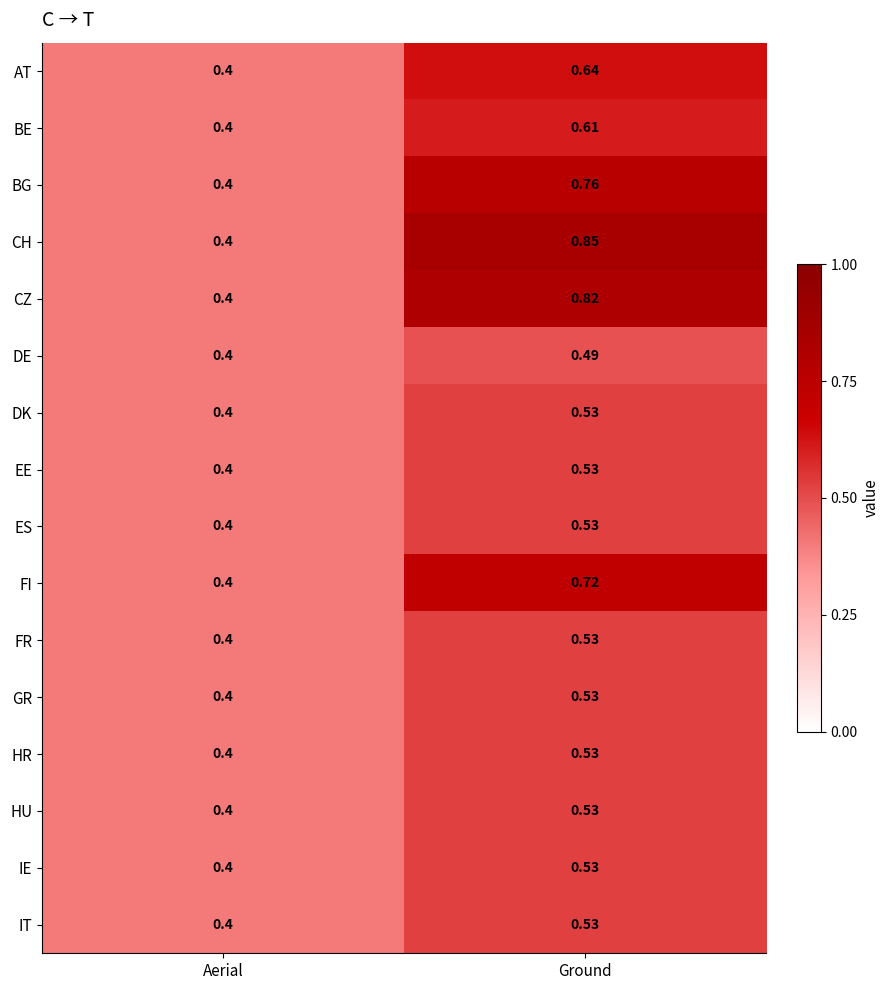

Which series has the widest spread of values?

CH